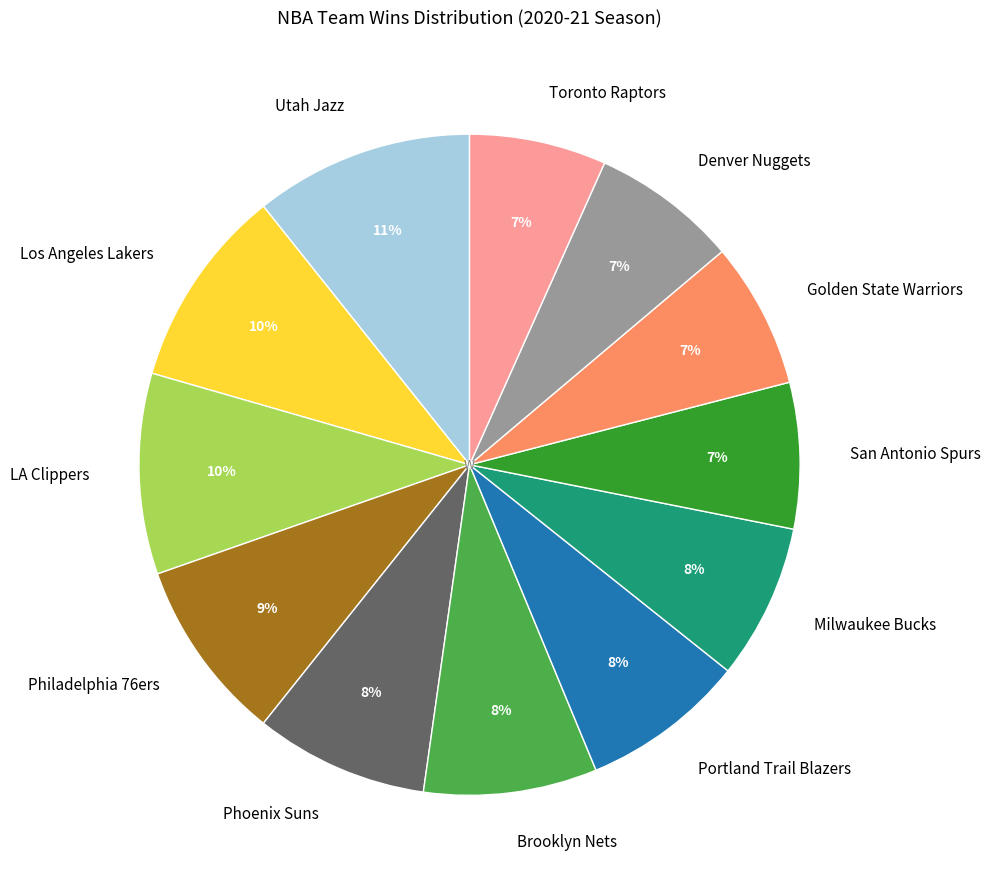

Is Brooklyn Nets the majority of the pie?

No